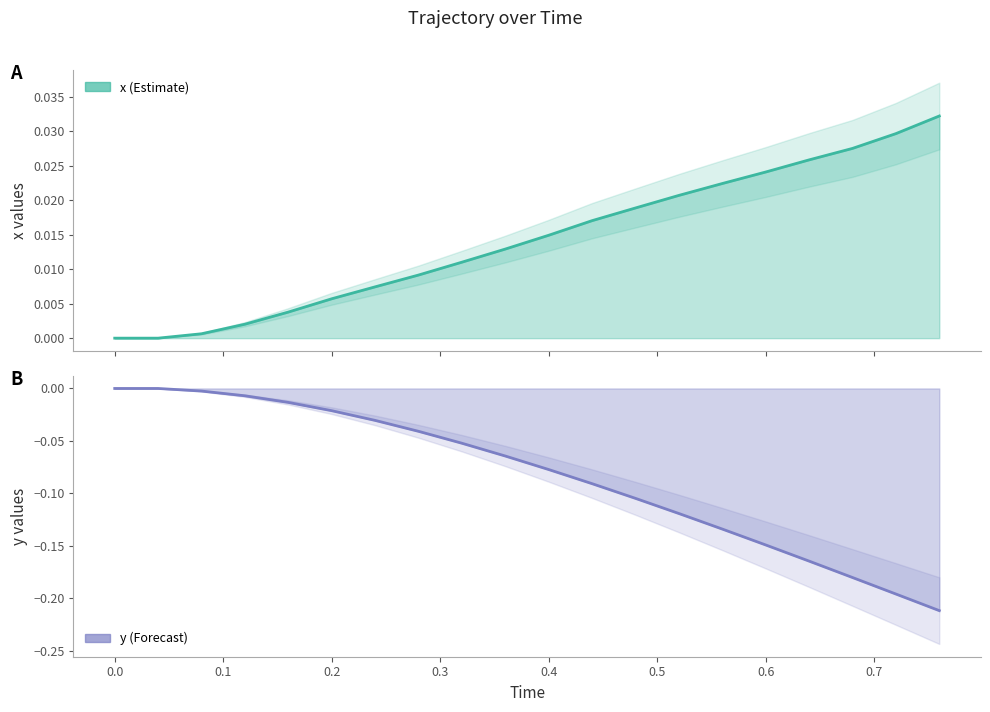

Rank the series by their maximum value, from lowest to highest.

y, x